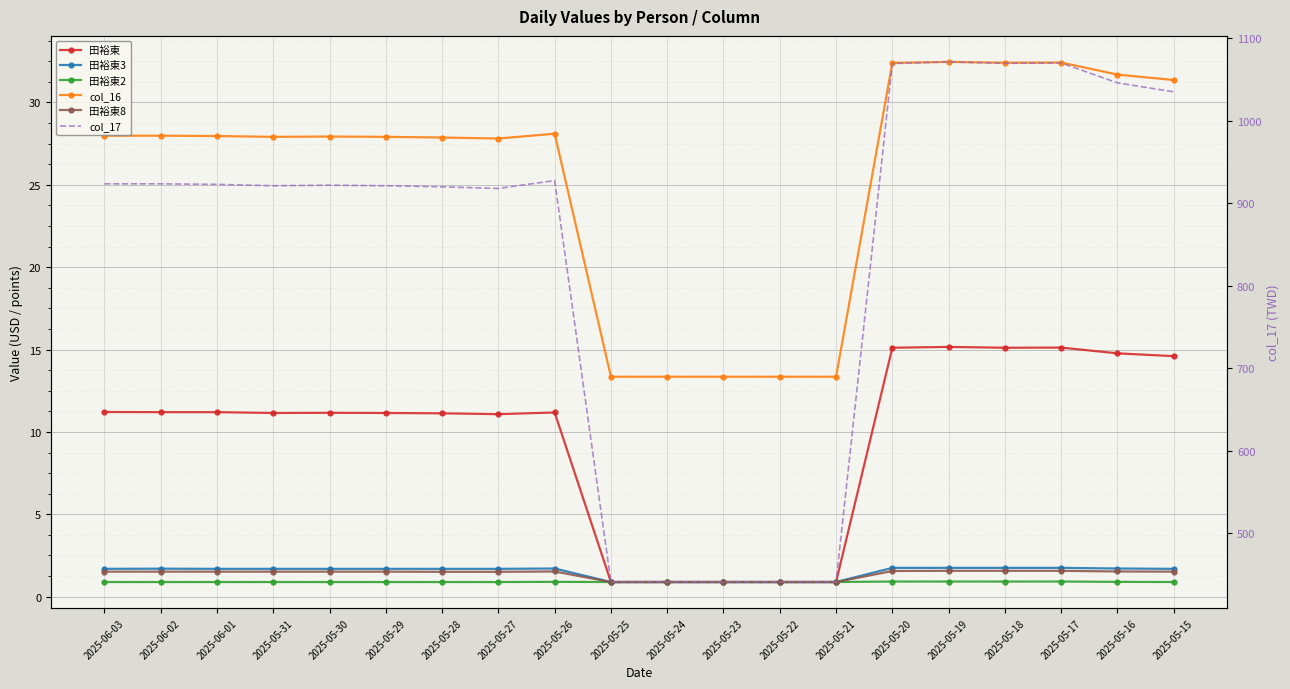

At which label does col_17 reach its peak?

2025-05-19